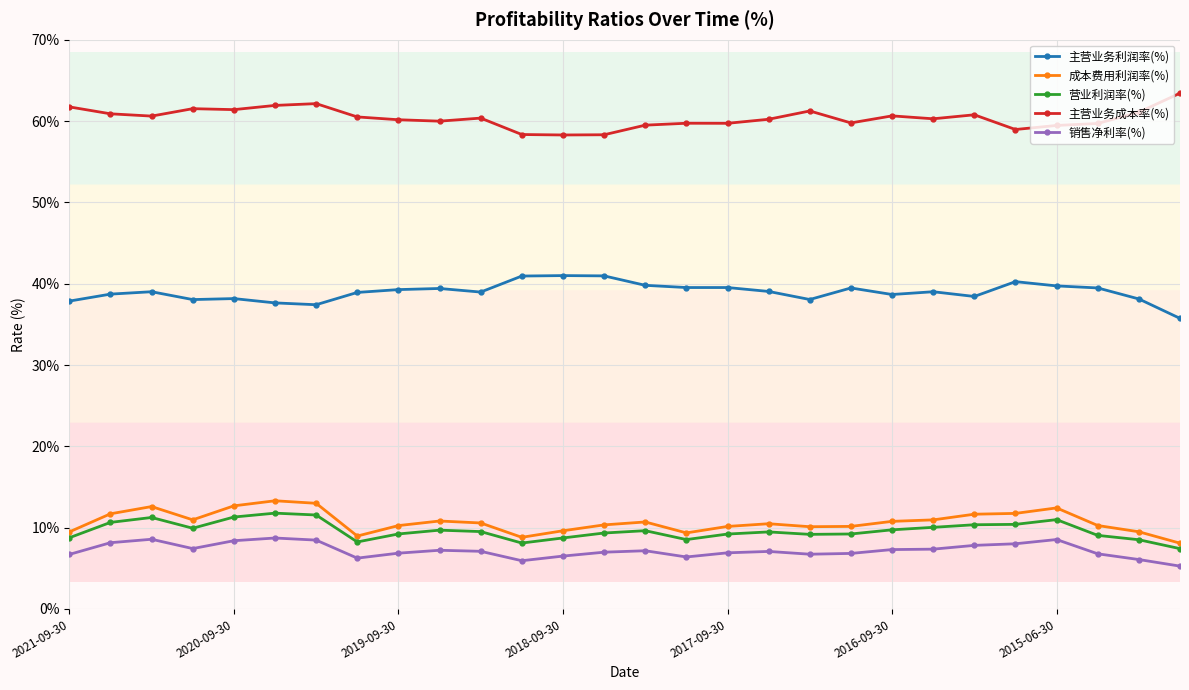

True or false: 营业利润率(%) and 主营业务成本率(%) intersect in this chart.

False